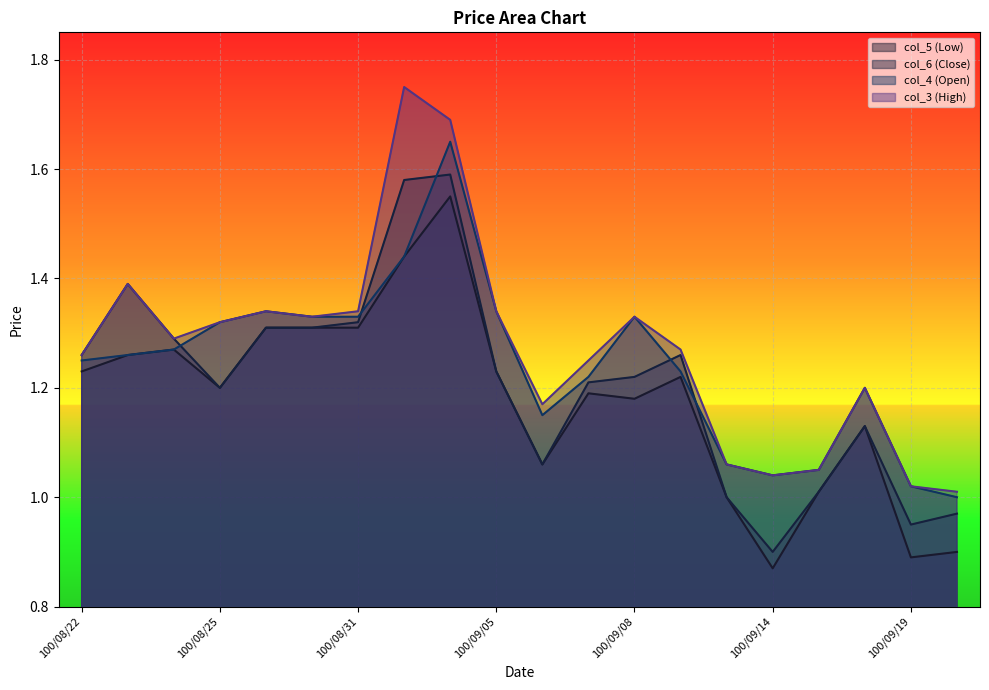

What are all the series names shown in the legend?

col_5 (Low), col_6 (Close), col_4 (Open), col_3 (High)